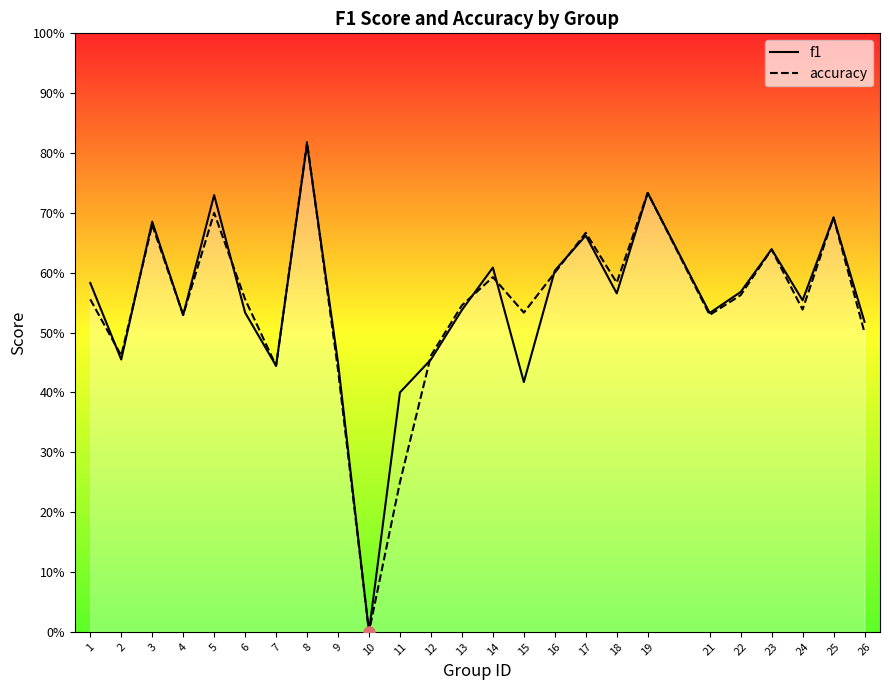

List the series in order of their overall mean, lowest first.

accuracy, f1